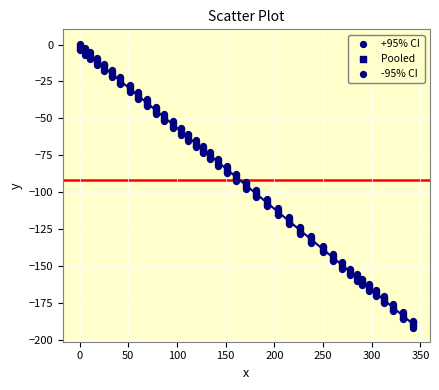

How many points are shown in the scatter plot?

120